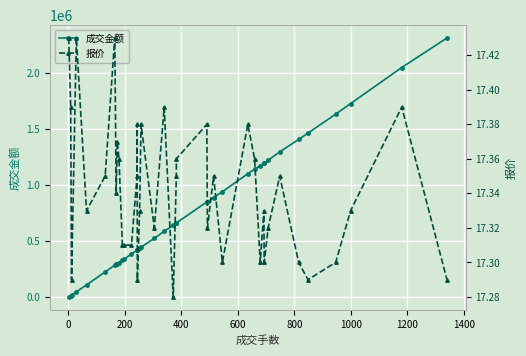

What is the value of the 成交金额 point at the 25th from the left?

851104.0